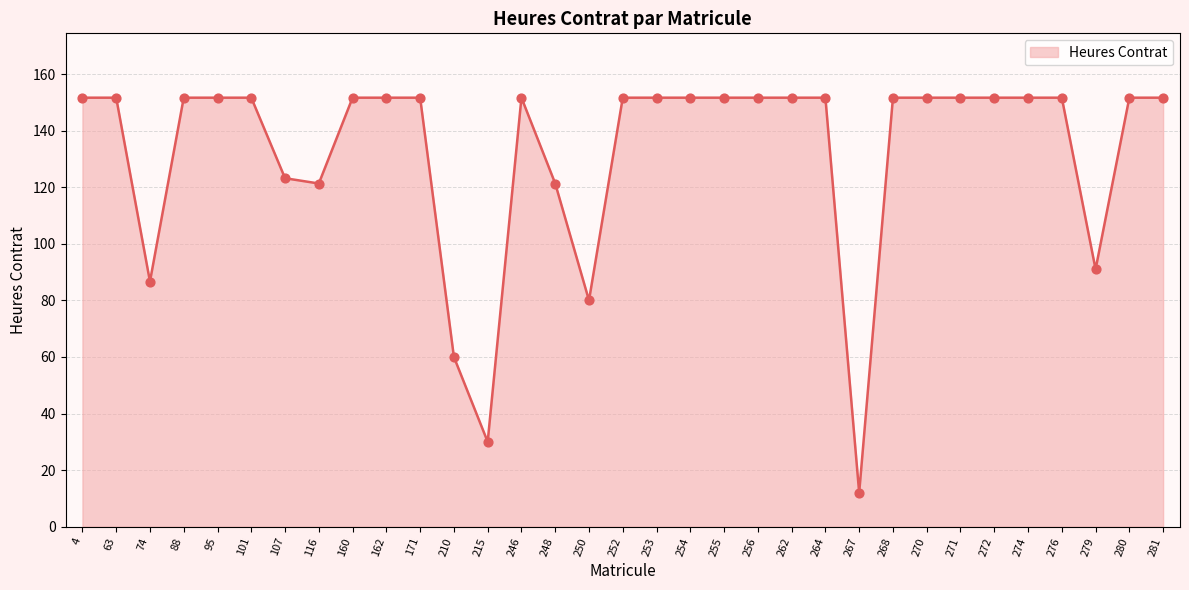

What is the ratio of the value at 171 to the value at 63?

1.0